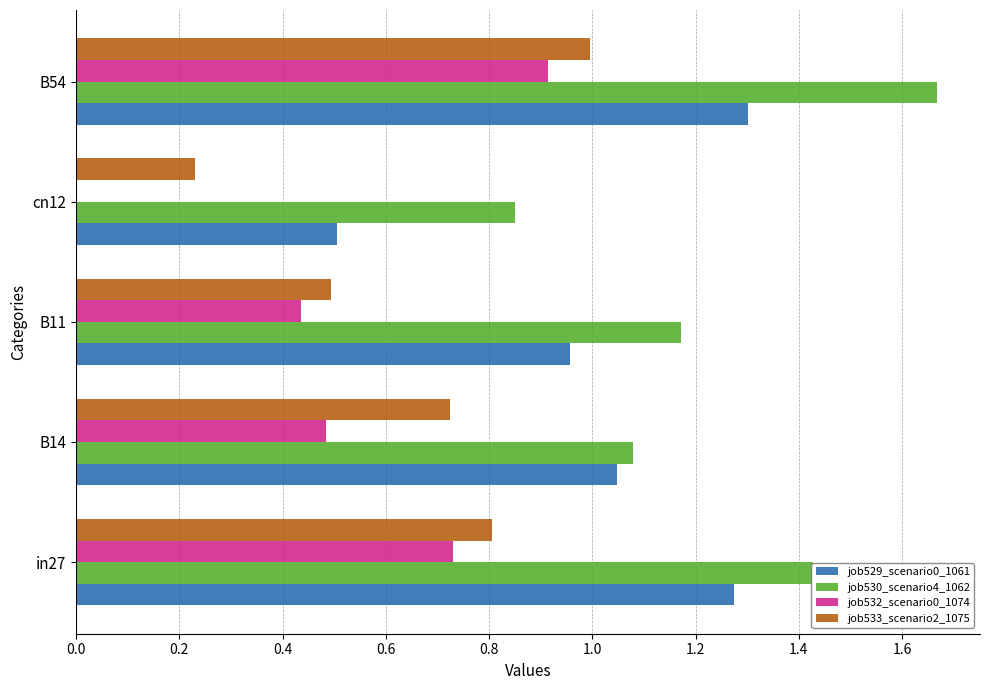

Which series changed the most between B11 and B54?

job533_scenario2_1075